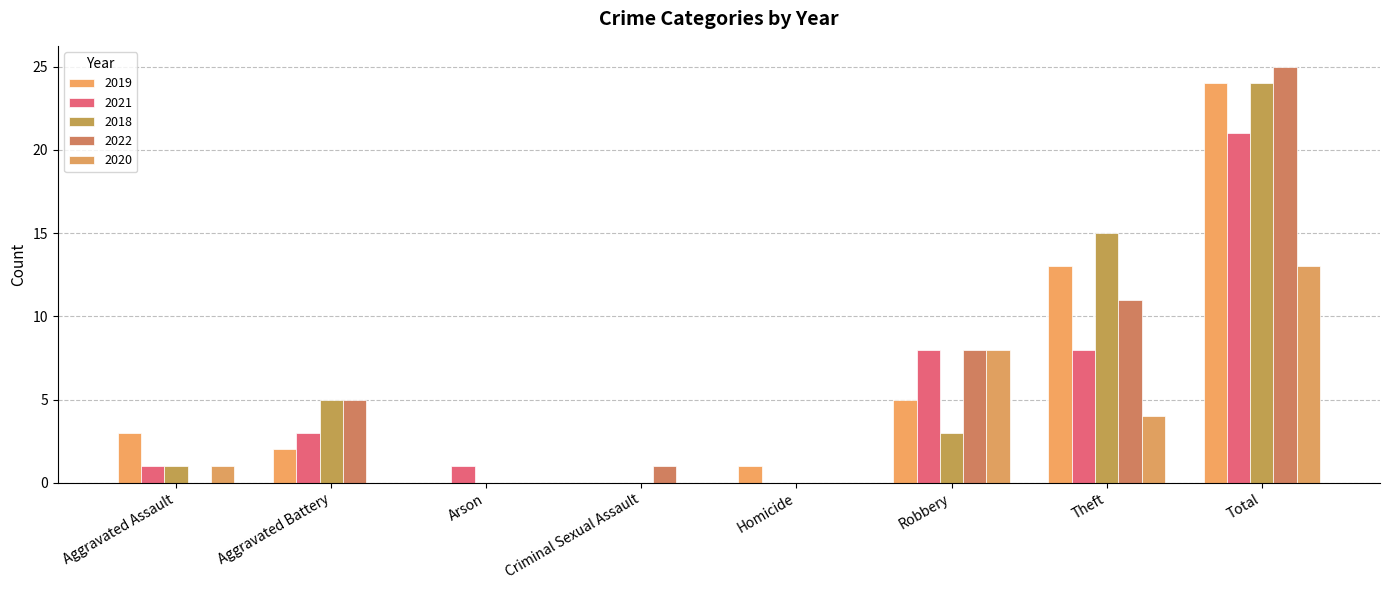

List the series in order of their peak value, highest first.

2022, 2019, 2018, 2021, 2020